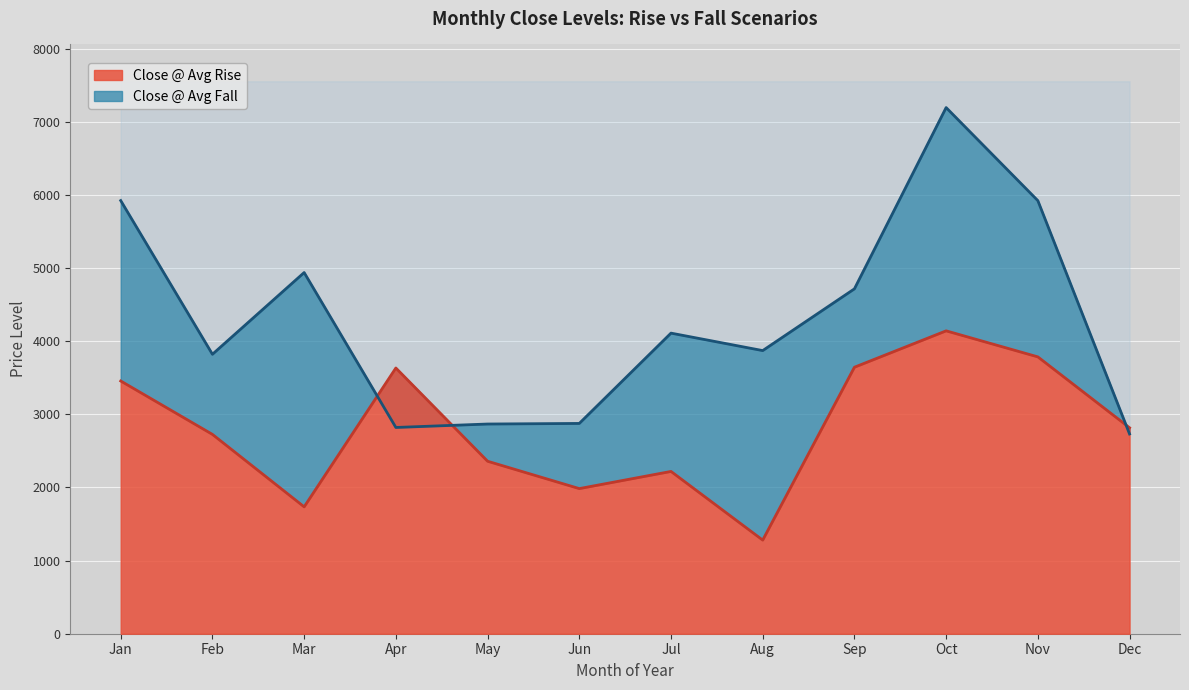

Rank the categories by Close @ Avg Rise value from highest to lowest.

Oct, Nov, Sep, Apr, Jan, Dec, Feb, May, Jul, Jun, Mar, Aug